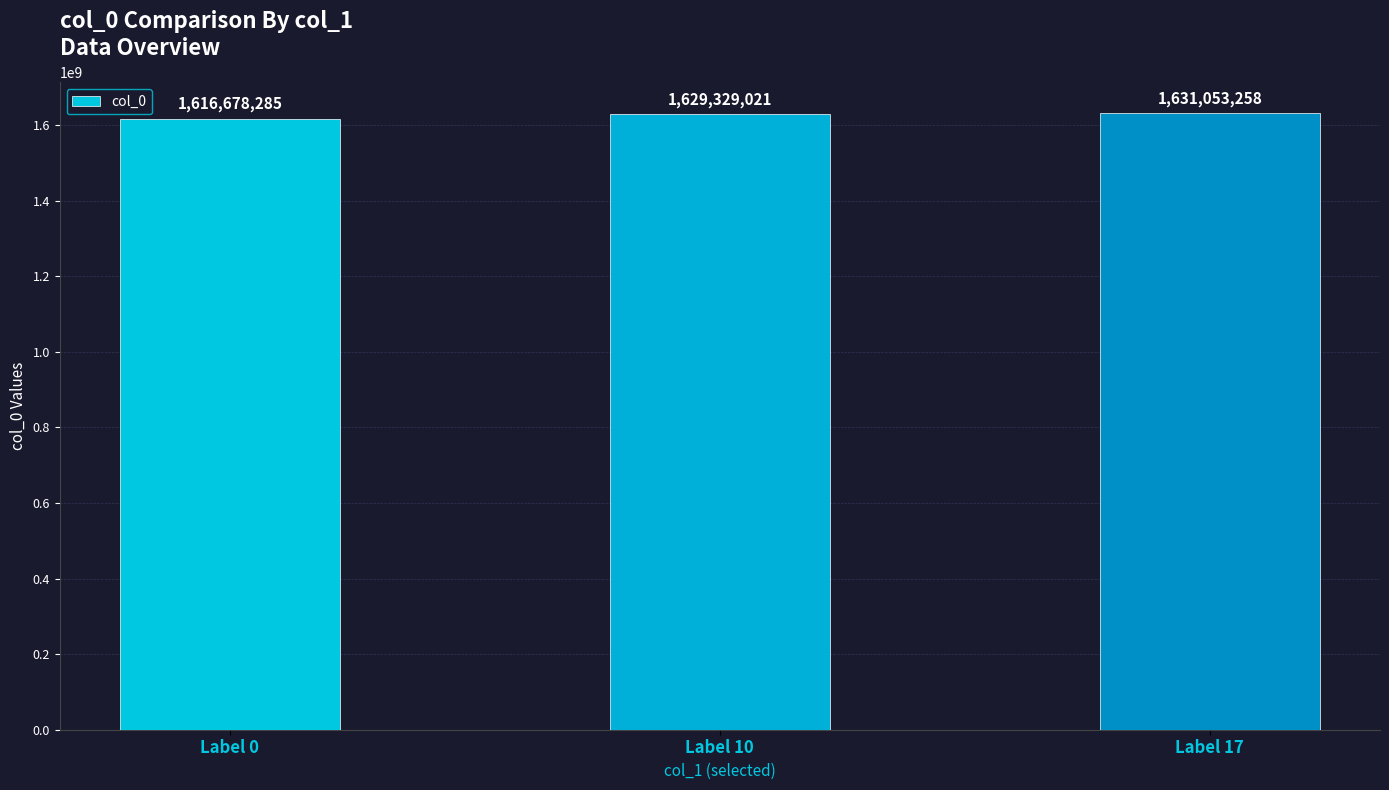

What is the maximum value shown in the chart?

1631053258